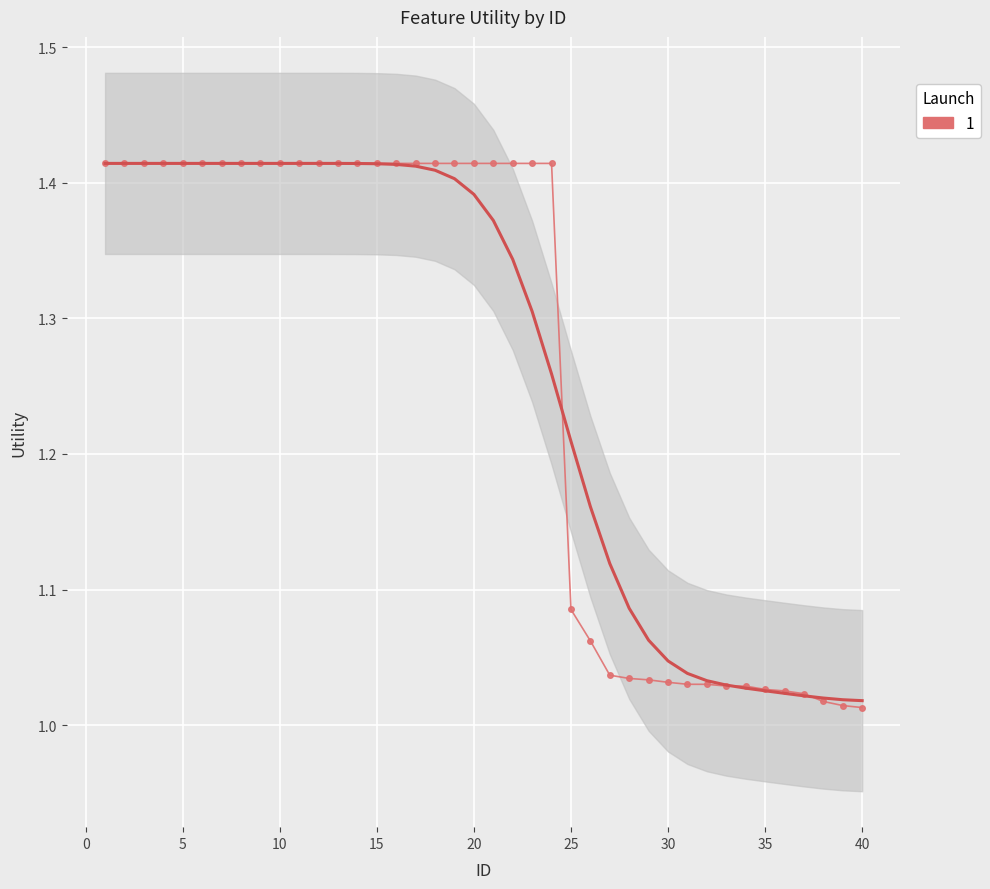

Reading left to right, transcribe all the data shown in this chart.

1.4	1.4	1.4	1.4	1.4	1.4	1.4	1.4	1.4	1.4	1.4	1.4	1.4	1.4	1.4	1.4	1.4	1.4	1.4	1.4	1.4	1.4	1.4	1.4	1.1	1.1	1.0	1.0	1.0	1.0	1.0	1.0	1.0	1.0	1.0	1.0	1.0	1.0	1.0	1.0